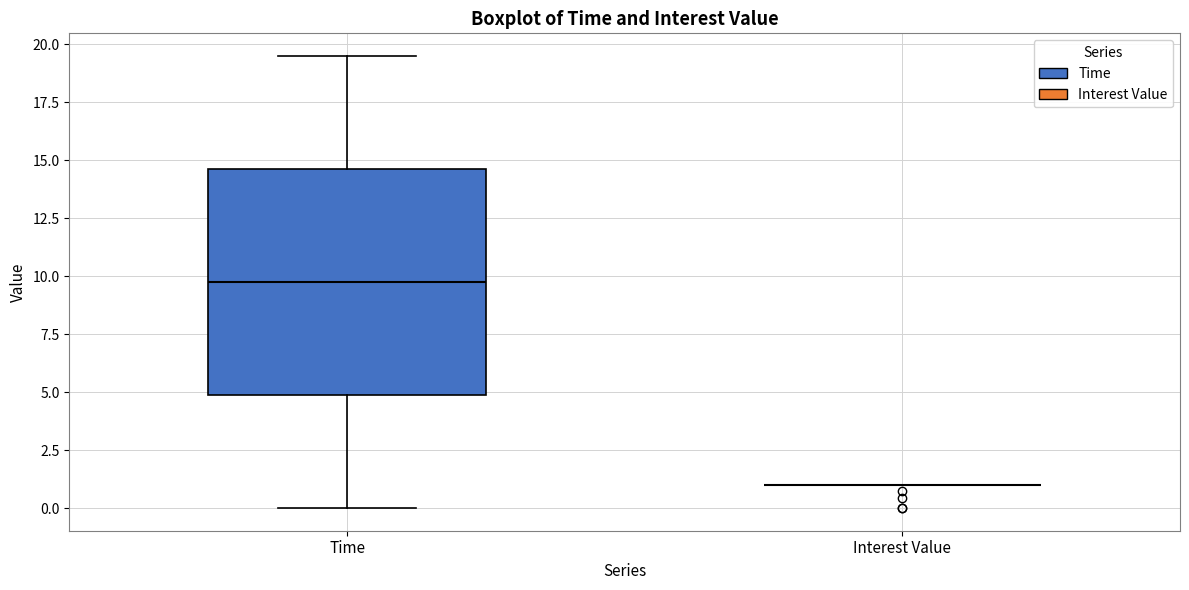

Comparing the boxes themselves (not the whiskers), which one is the tallest?

Time